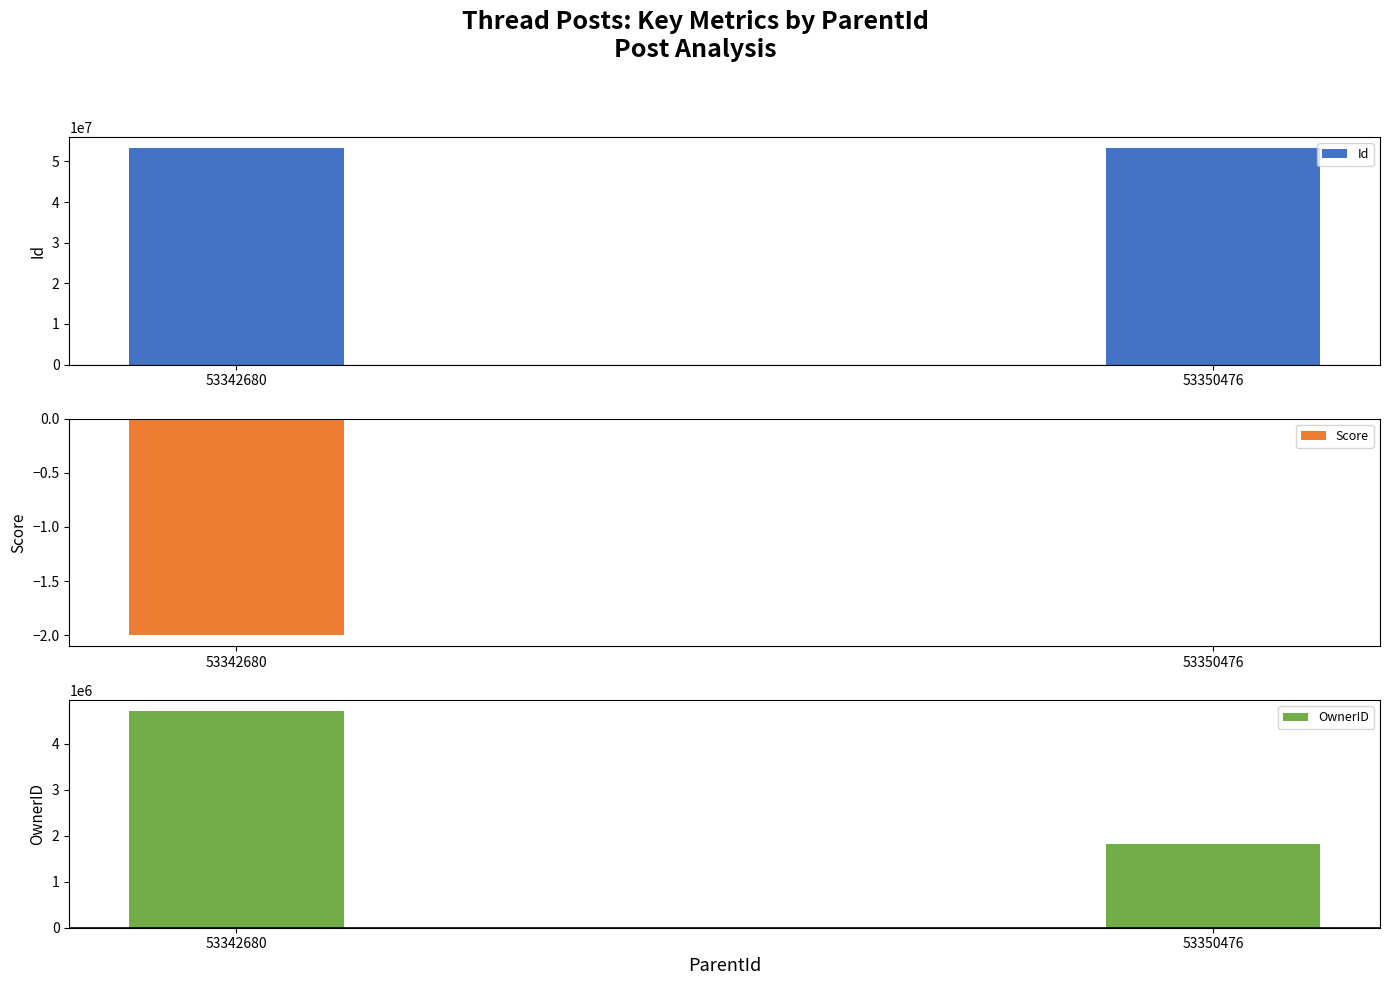

Is the value of Id at 53342680 greater than the value of Score at 53342680?

Yes